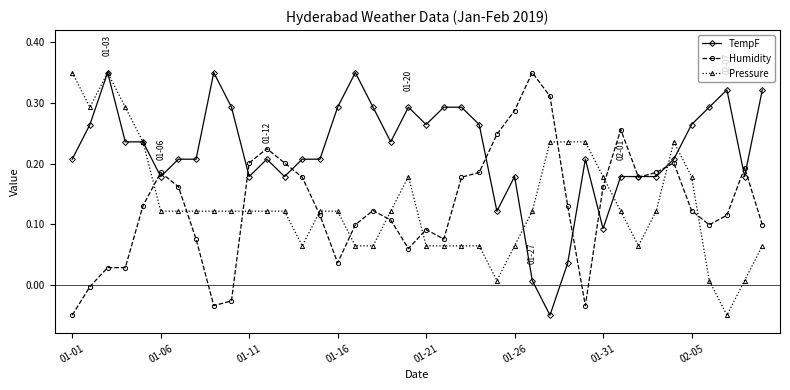

After their last crossing, which series has the higher values: Humidity or Pressure?

Humidity